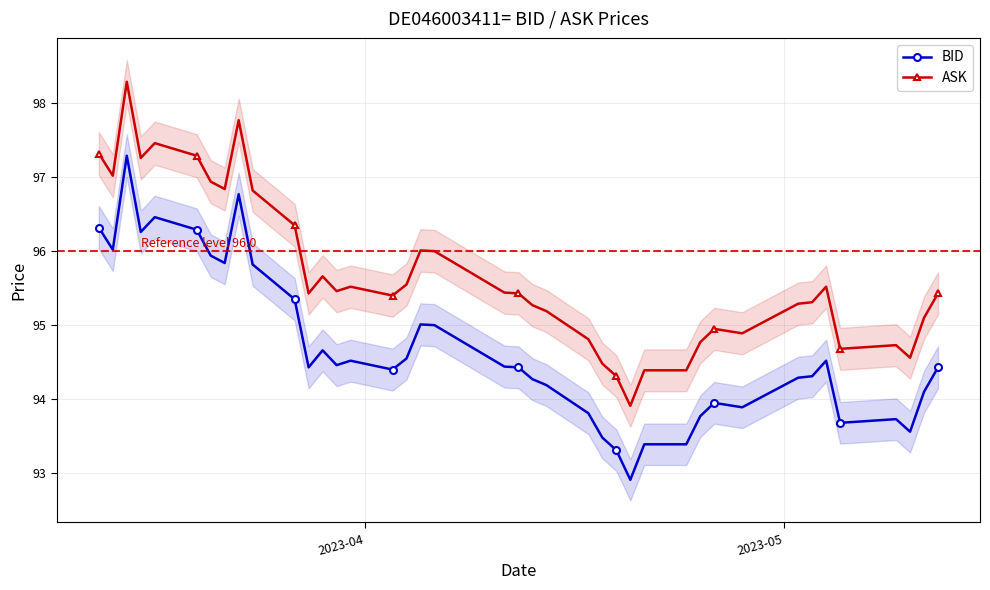

True or false: ASK and BID intersect in this chart.

False